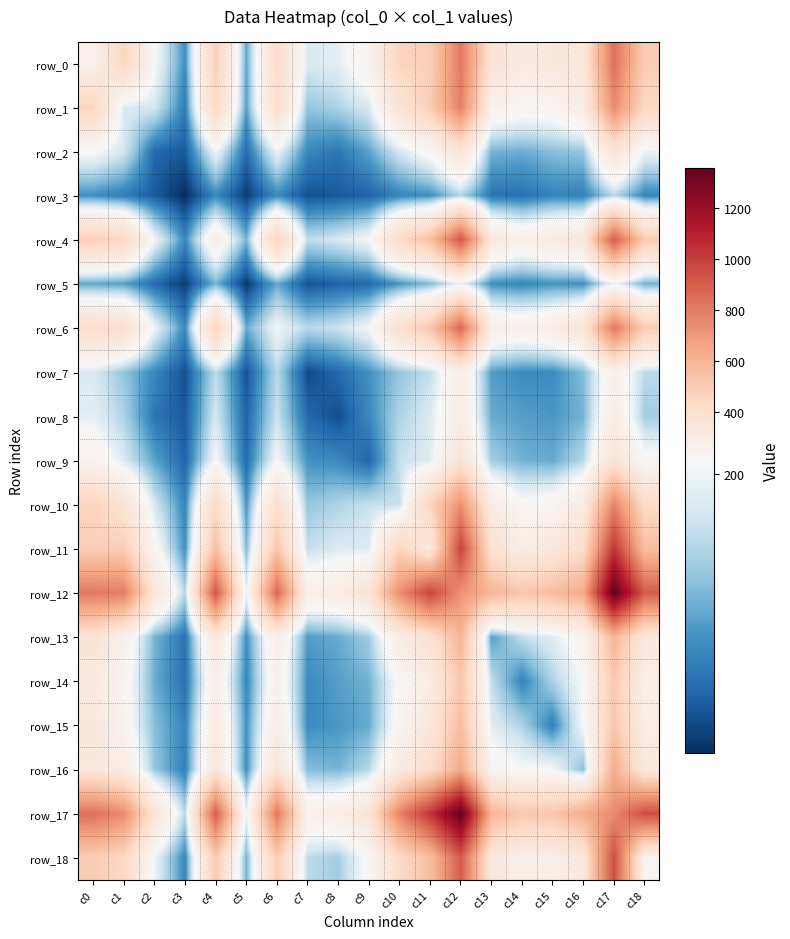

What is the spread (max minus min) of values at c17?

1206